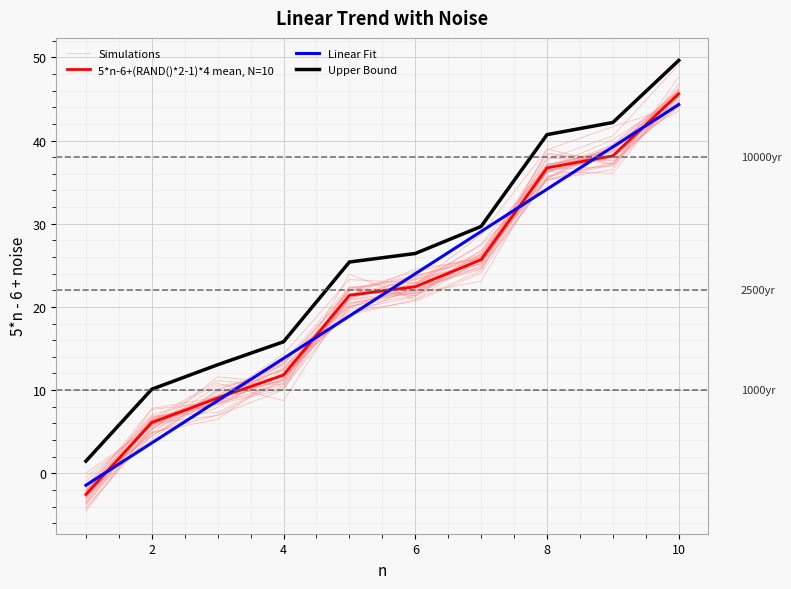

What is the maximum value shown in the chart?

49.6